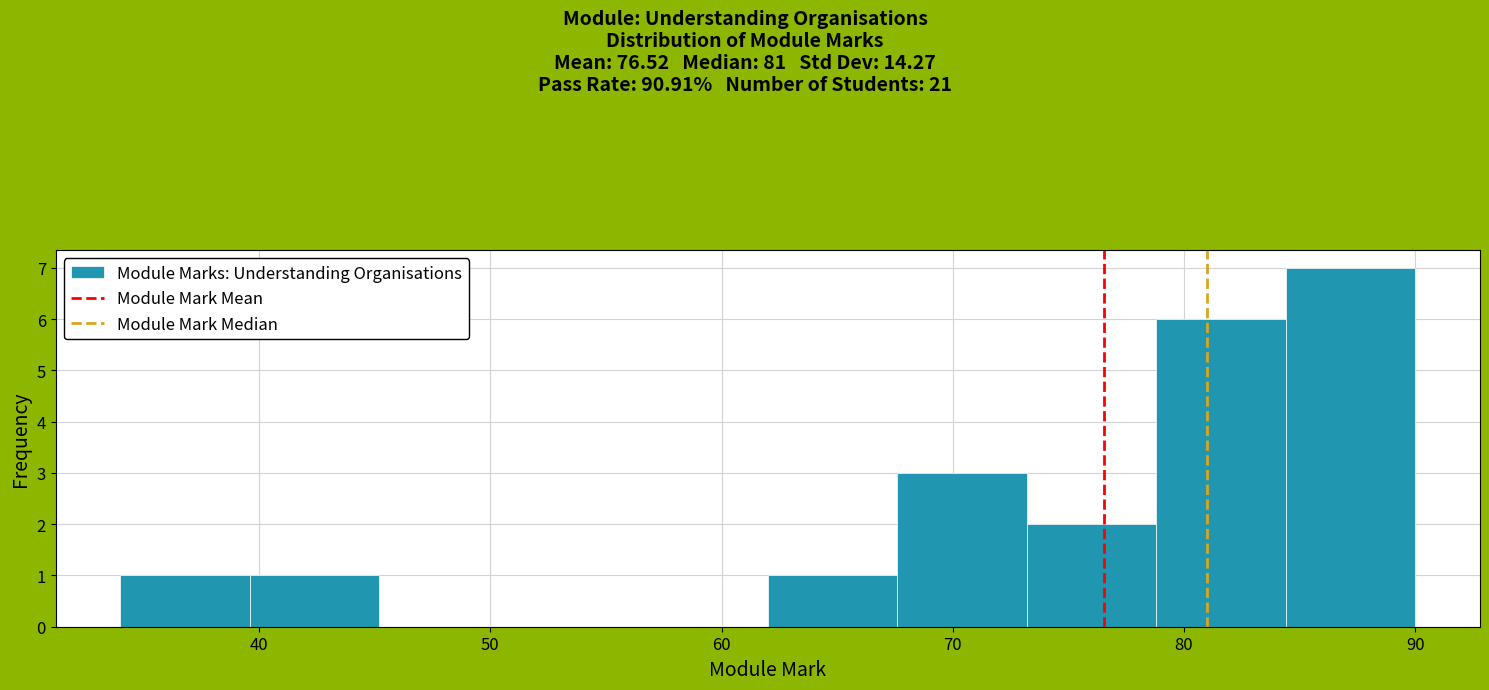

Reading left to right, transcribe this chart: for each bar, give the range it covers on the x-axis and its height. Neither the bar edges nor the heights are printed on the chart, so give them approximately, as read against the axes.

34.0 to 39.6: 1
39.6 to 45.2: 1
45.2 to 50.8: 0
50.8 to 56.4: 0
56.4 to 62.0: 0
62.0 to 67.6: 1
67.6 to 73.2: 3
73.2 to 78.8: 2
78.8 to 84.4: 6
84.4 to 90.0: 7